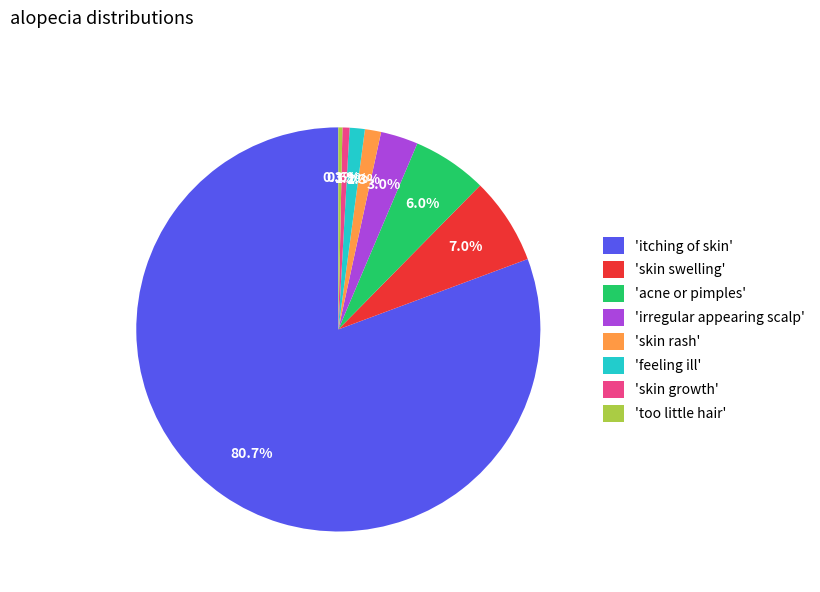

What is the largest slice in the pie chart?

'itching of skin'